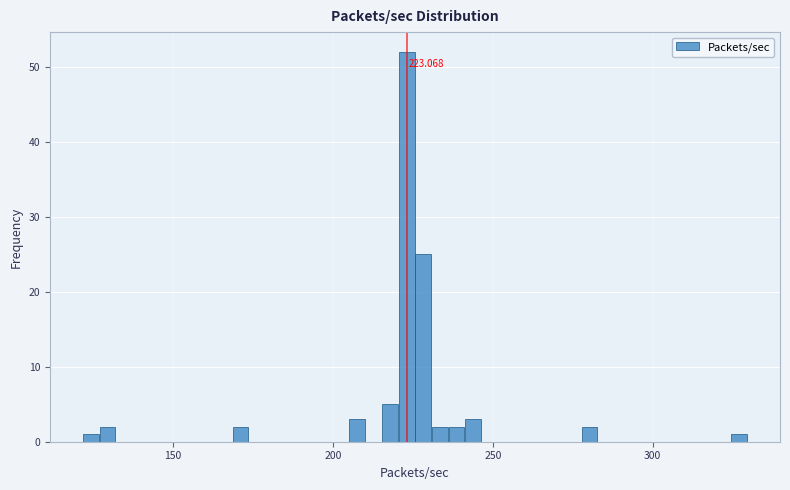

Around what value on the x-axis is the tallest bar? Give the approximate position of its centre, as read against the axis.

225